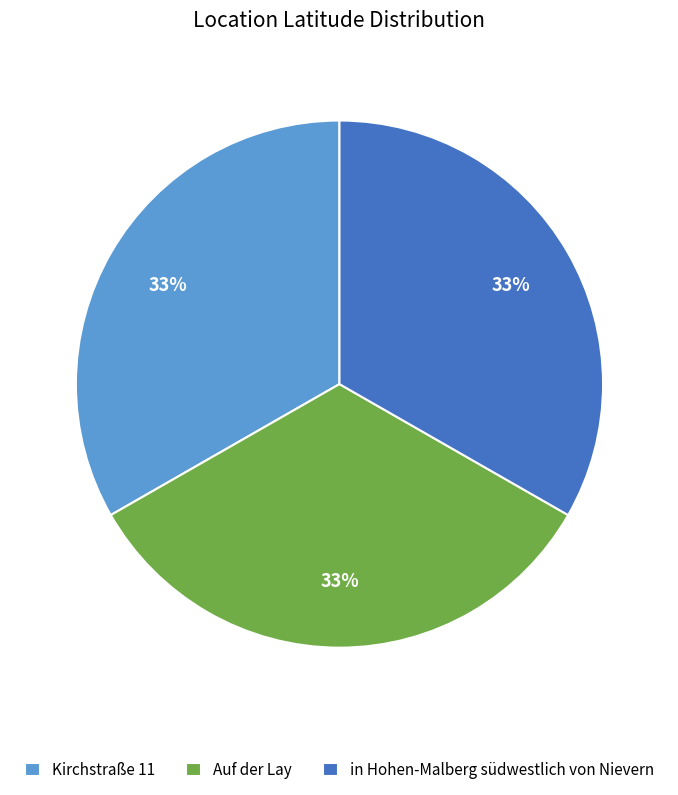

How many slices are in this pie chart?

3